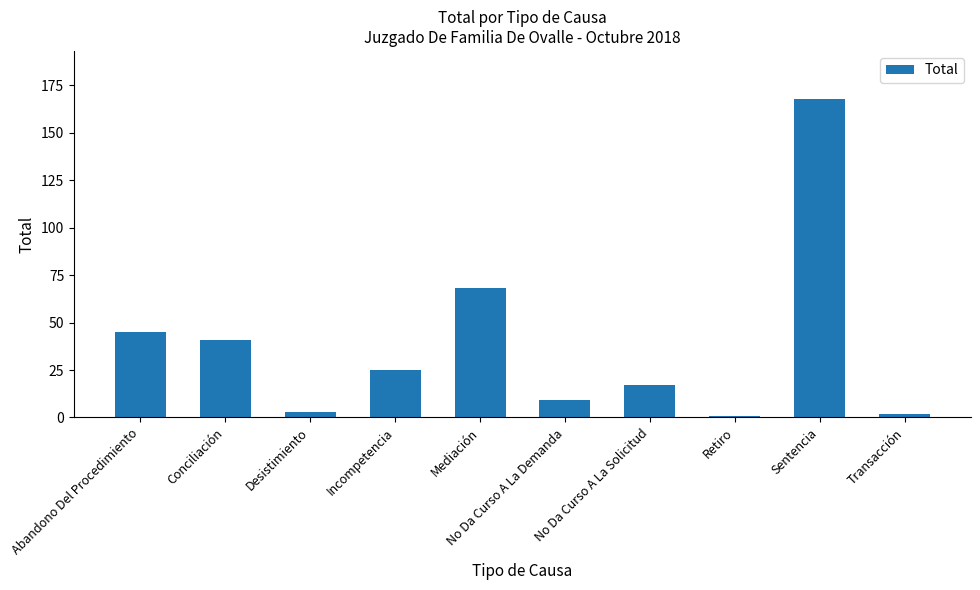

Reading left to right, extract all data points from this chart.

45	41	3	25	68	9	17	1	168	2